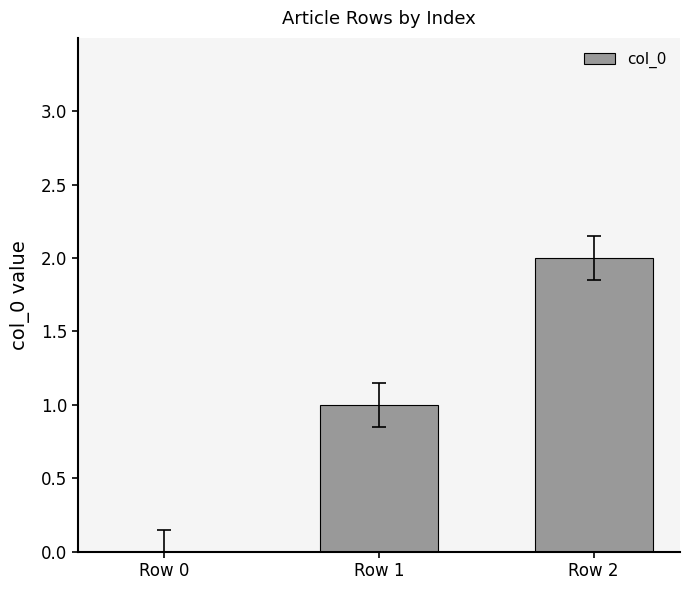

Approximately how many times larger is the value at Row 2 compared to Row 1?

2.0